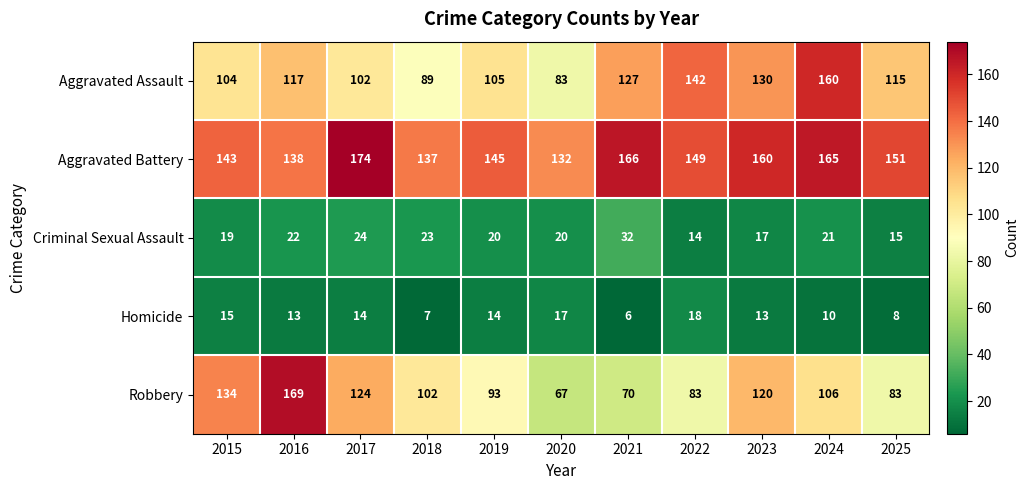

Count the number of data series in this chart.

5